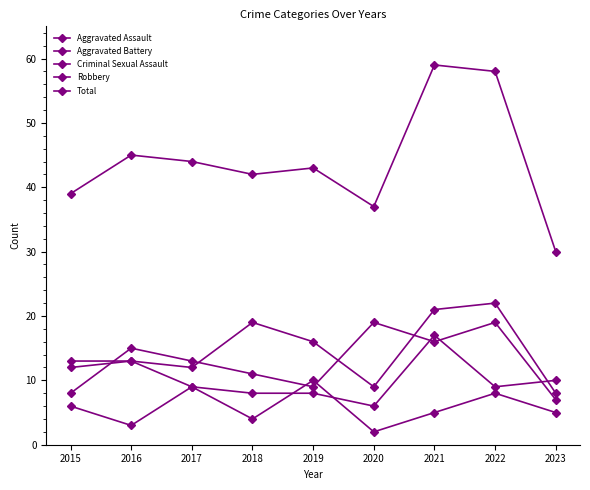

Is it true that Total equals 60 at 2016?

False